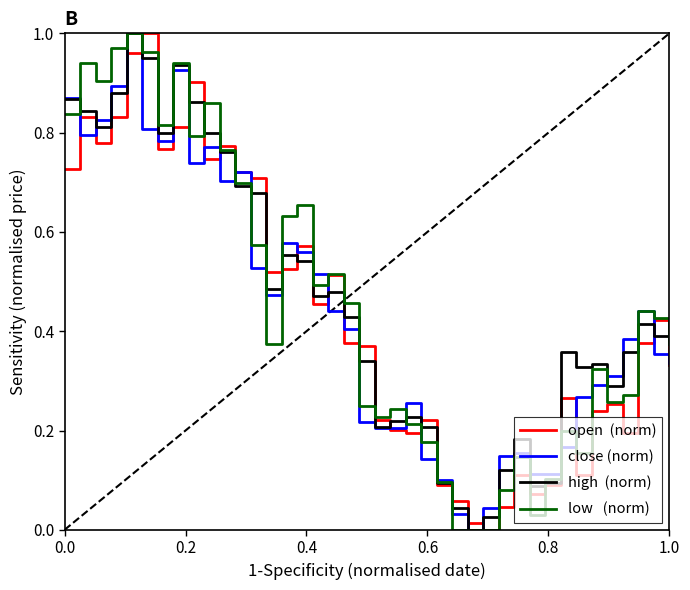

What is the total value across all series at 0.0?

3.3